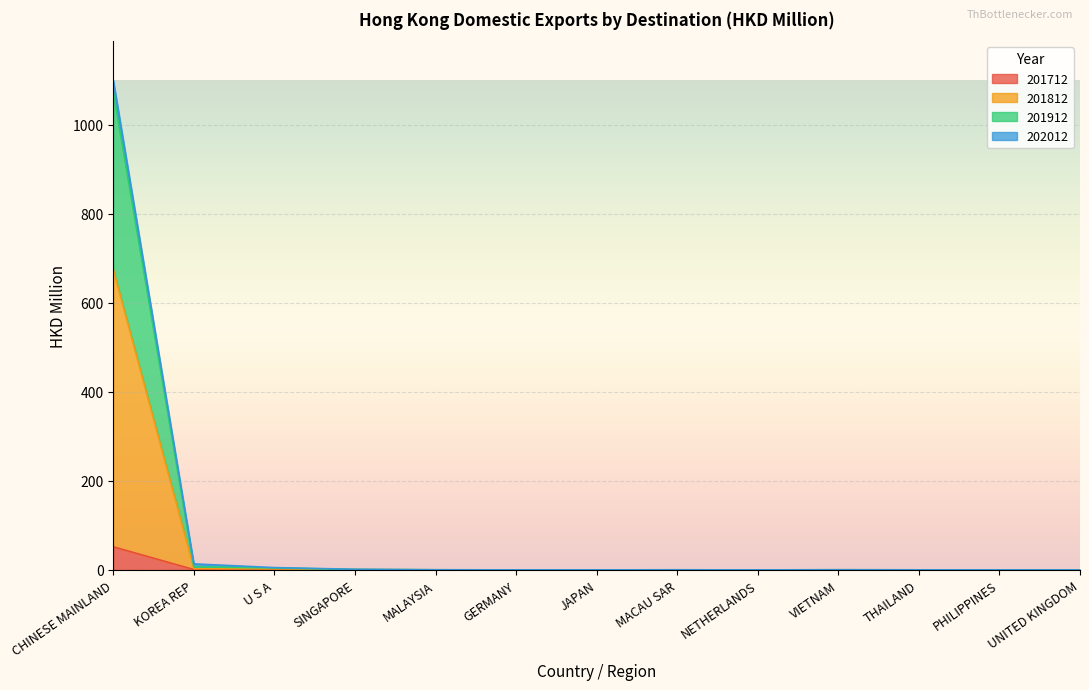

Which category has the highest value across all series?

CHINESE MAINLAND